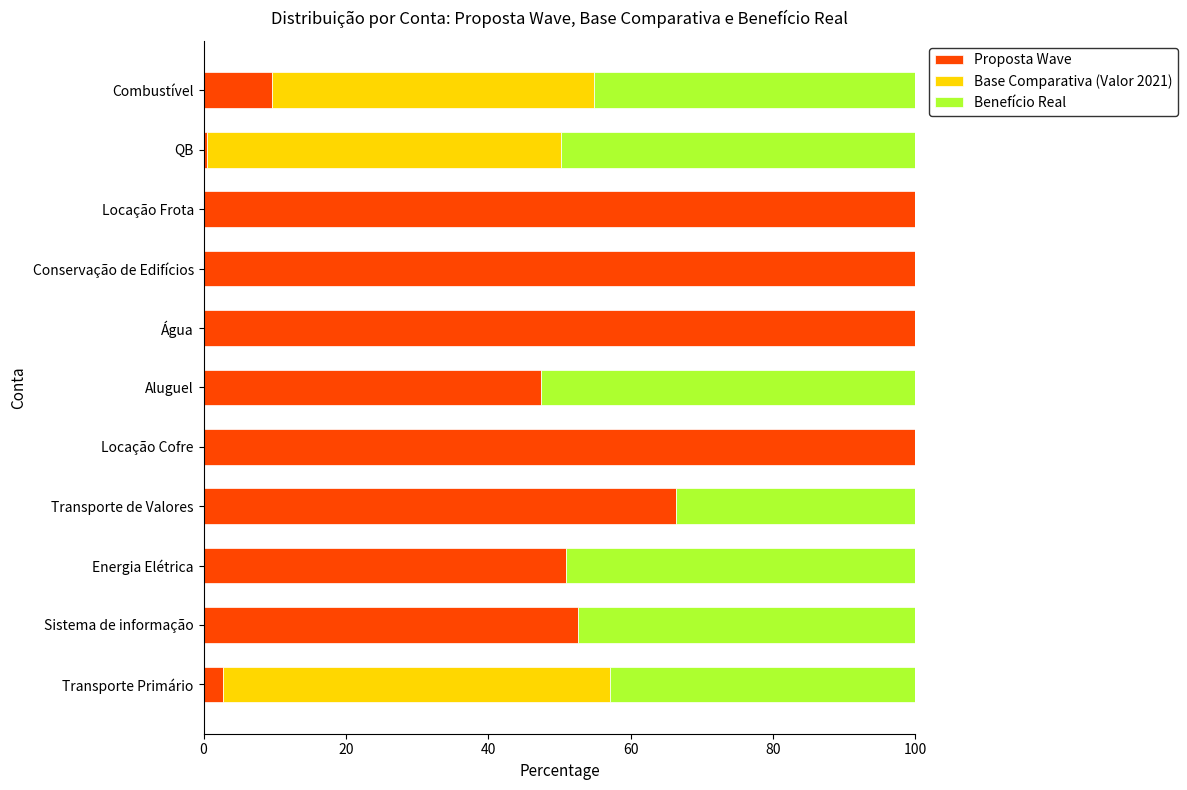

The value of Proposta Wave at Sistema de informação is 52.6. True or false?

True